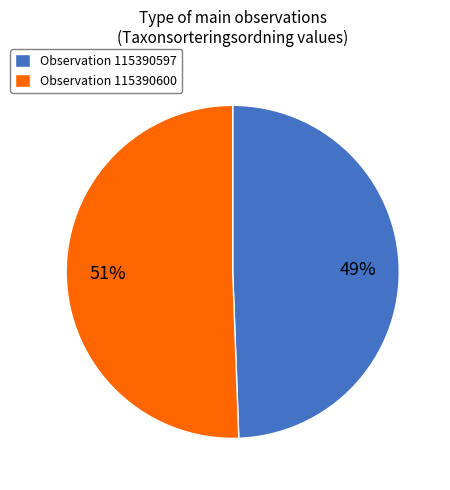

Approximately how many times larger is the value at Observation 115390600 compared to Observation 115390597?

1.0